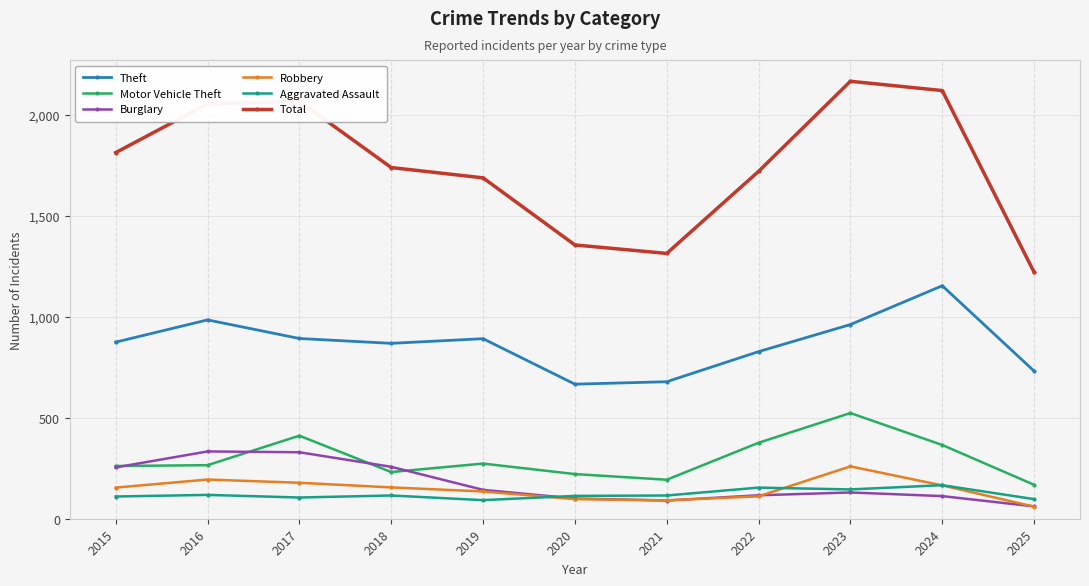

What is the maximum value for Motor Vehicle Theft?

523